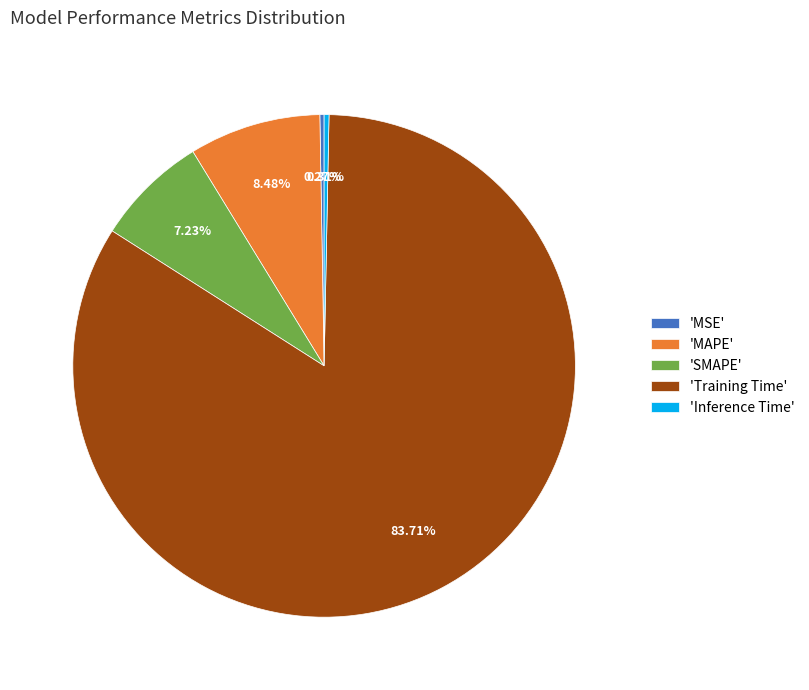

Is there any slice that represents more than half of the pie?

Yes